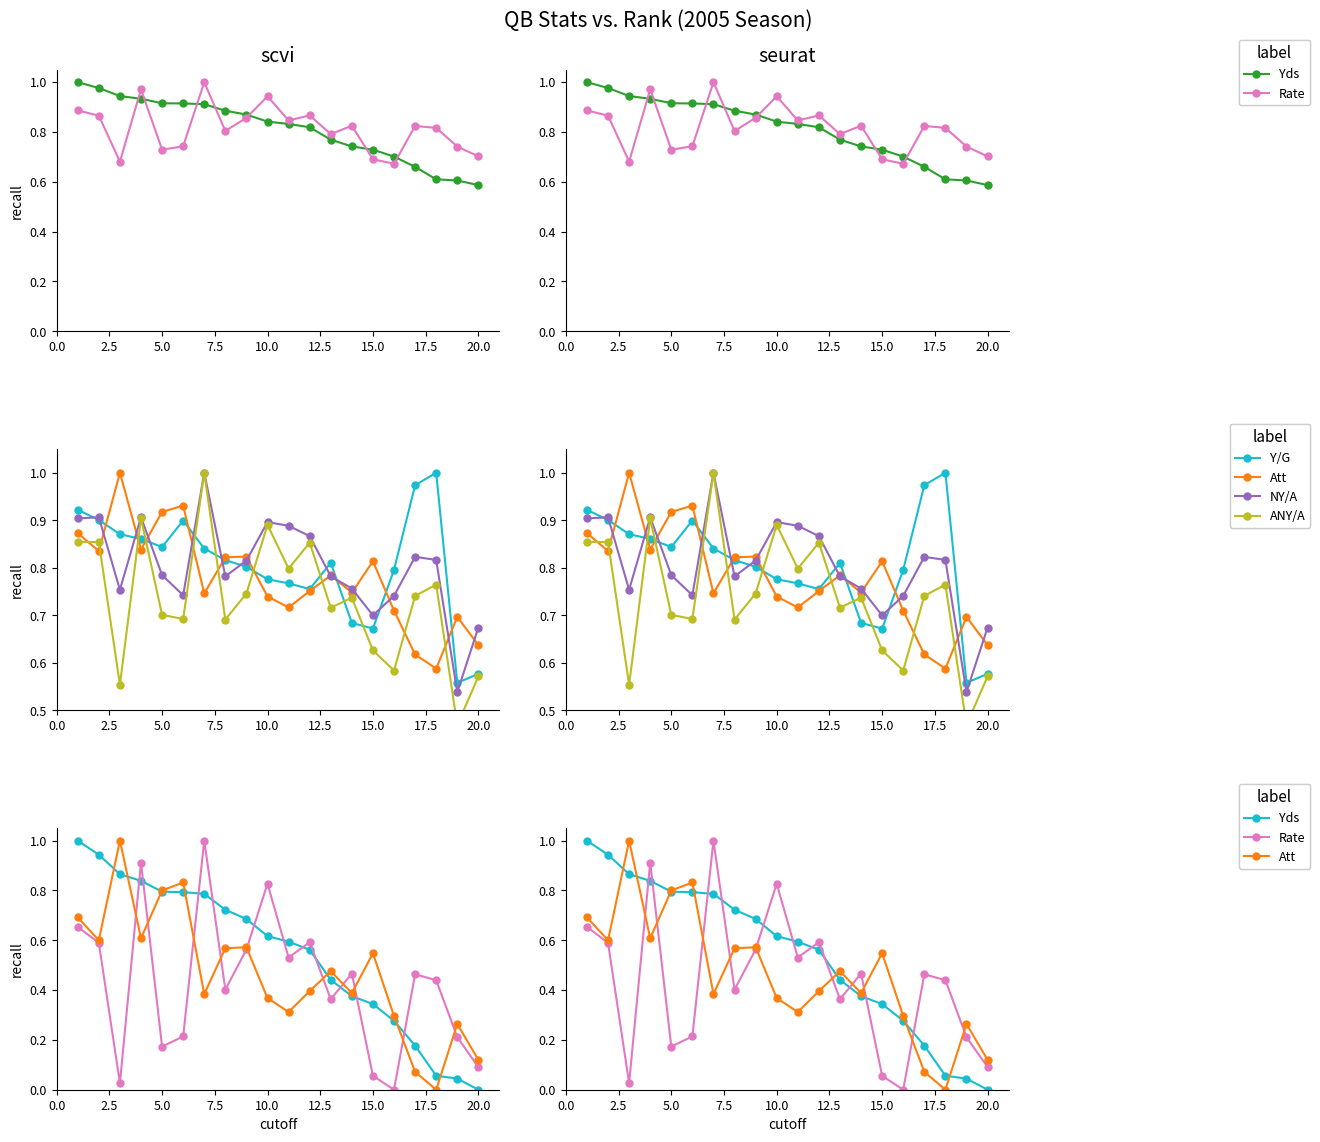

Is this an area chart (filled region under the line)?

No